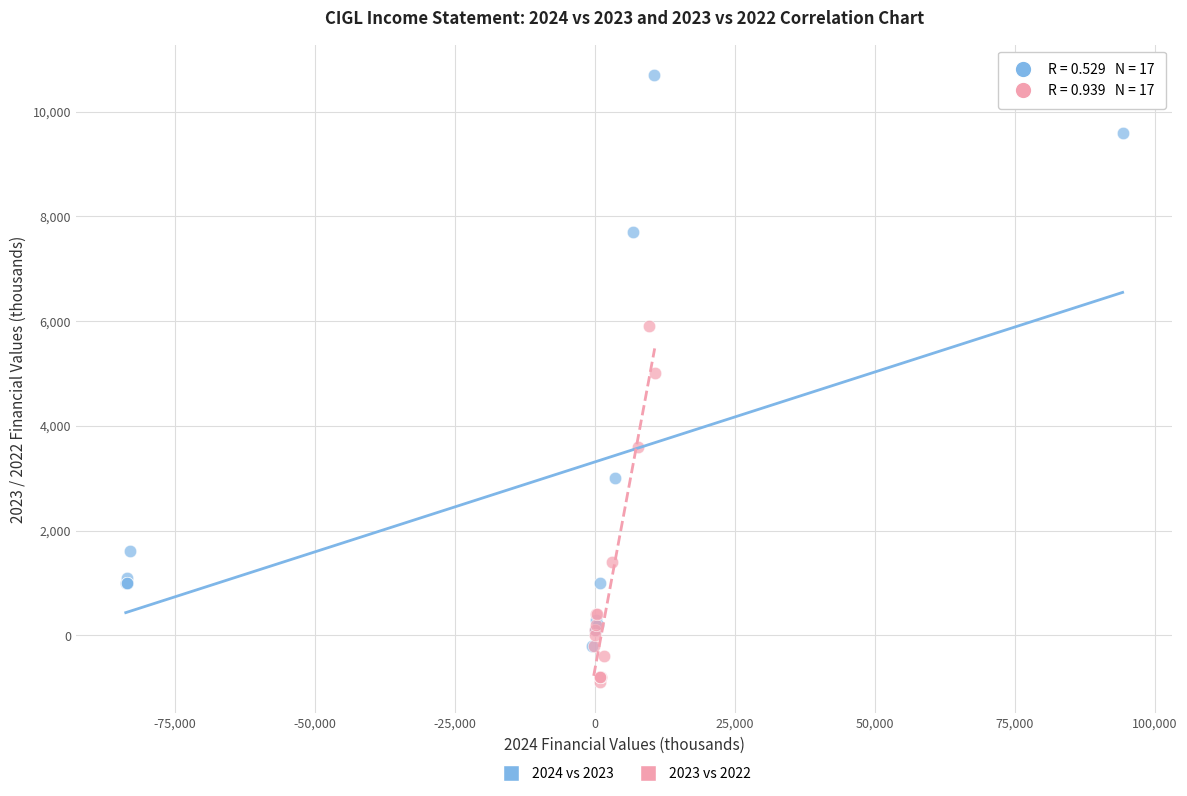

Which series has the widest spread of Y values?

2024 vs 2023